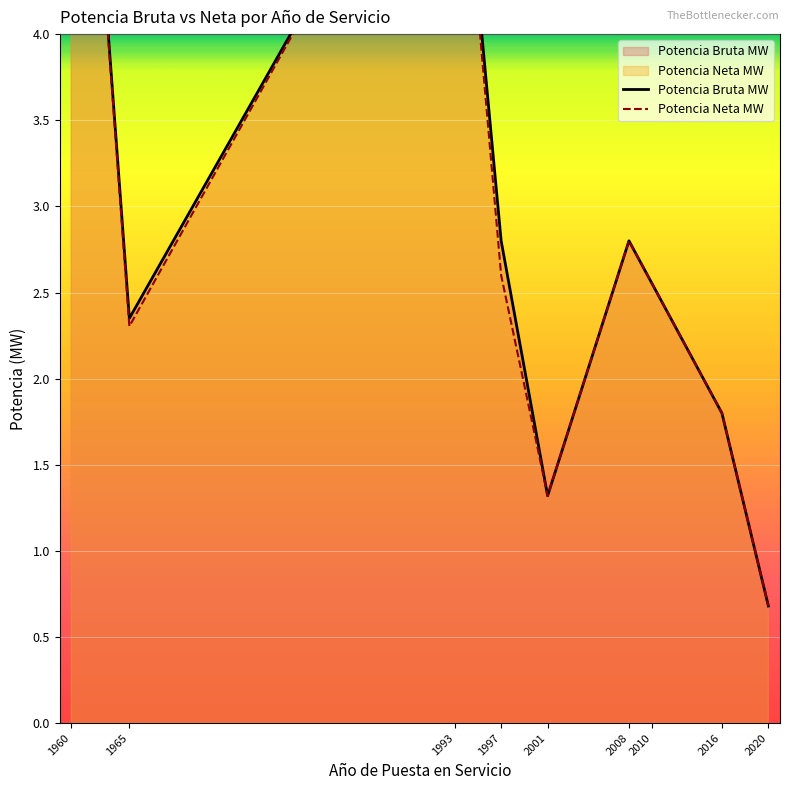

Is it true that Potencia Bruta MW equals 5.7 at 1993?

True